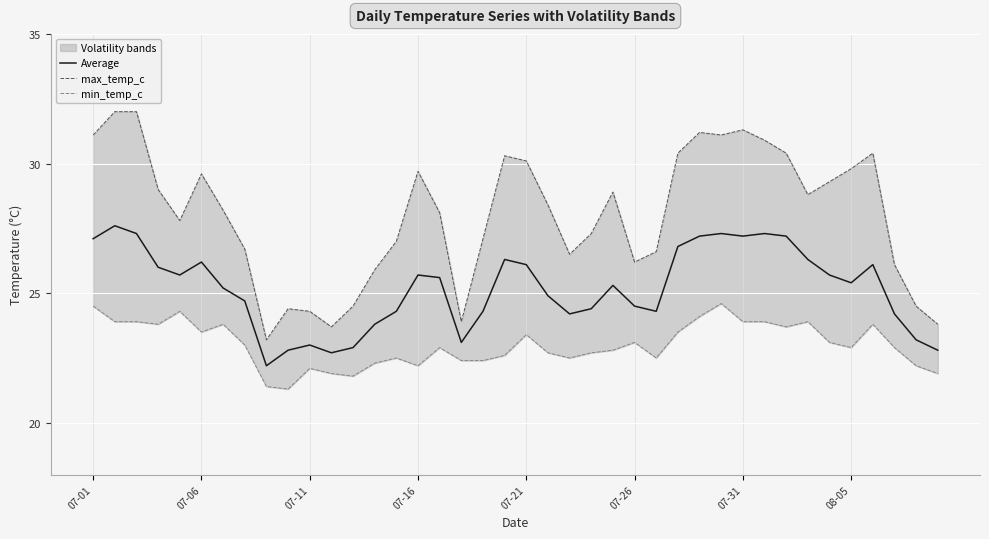

How many lines are shown in the chart?

3